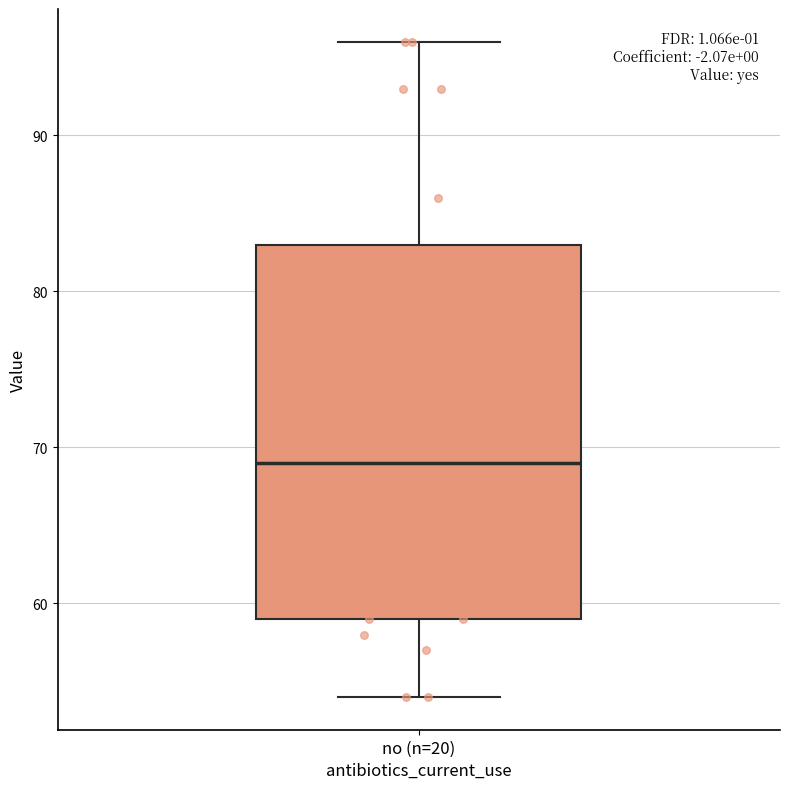

Where does the median line of the box for no (n=20) sit on the y-axis? The values are not printed on the chart, so give them approximately, as read against the axis.

69